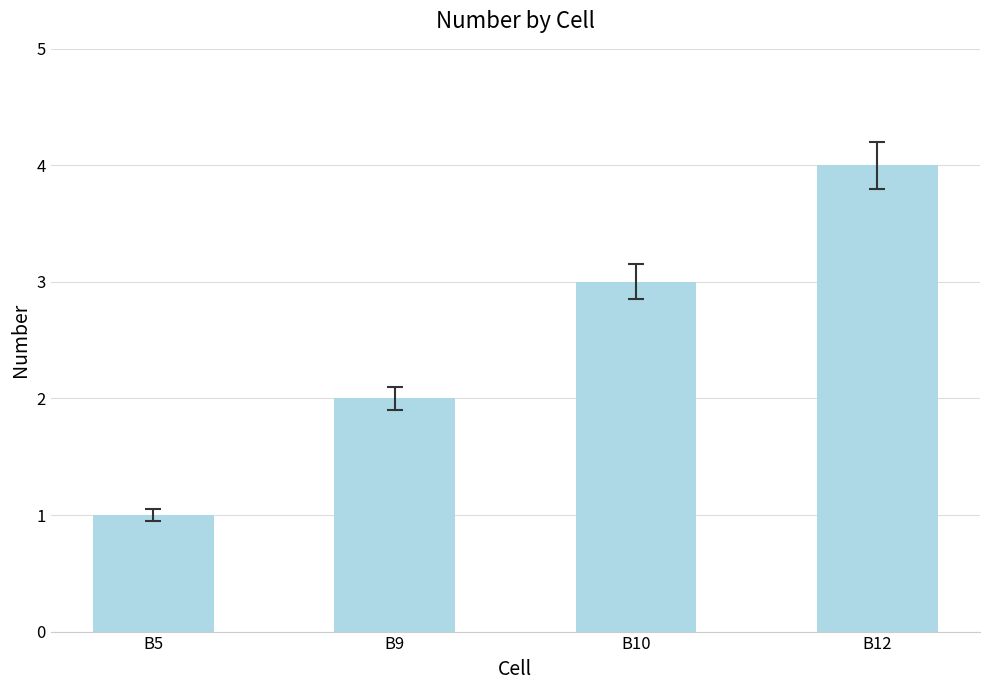

What is the sum of the values at B10 and B5?

4